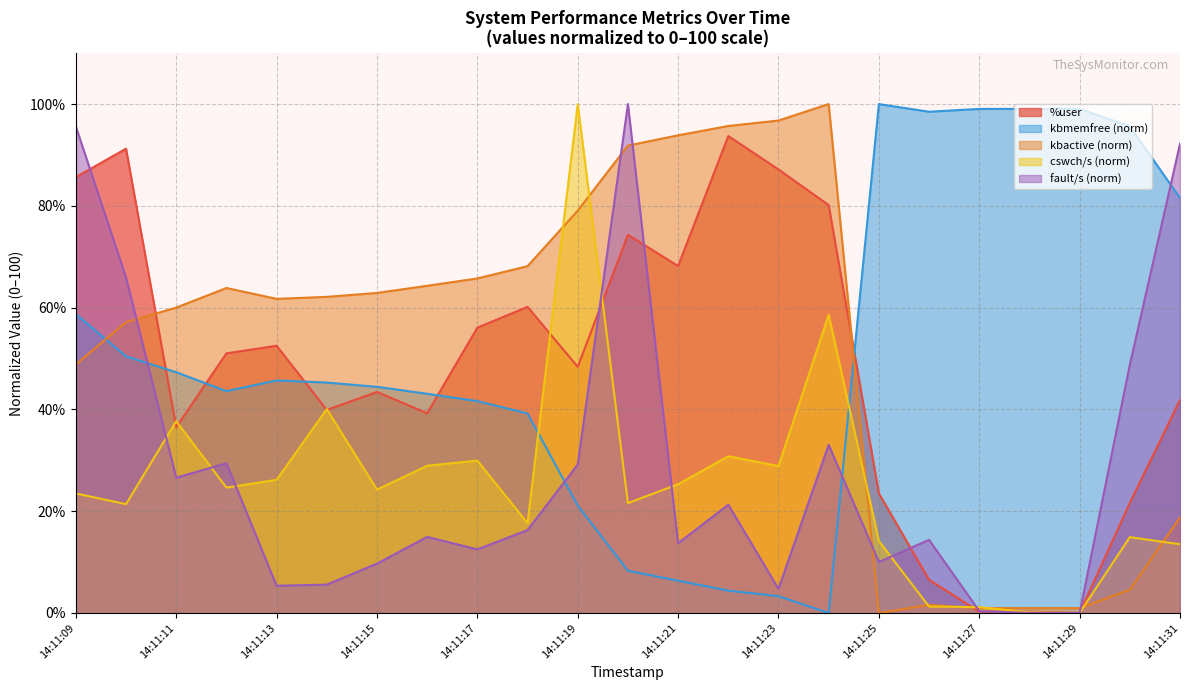

Where is kbmemfree_norm nearest to the value 50?

14:11:10